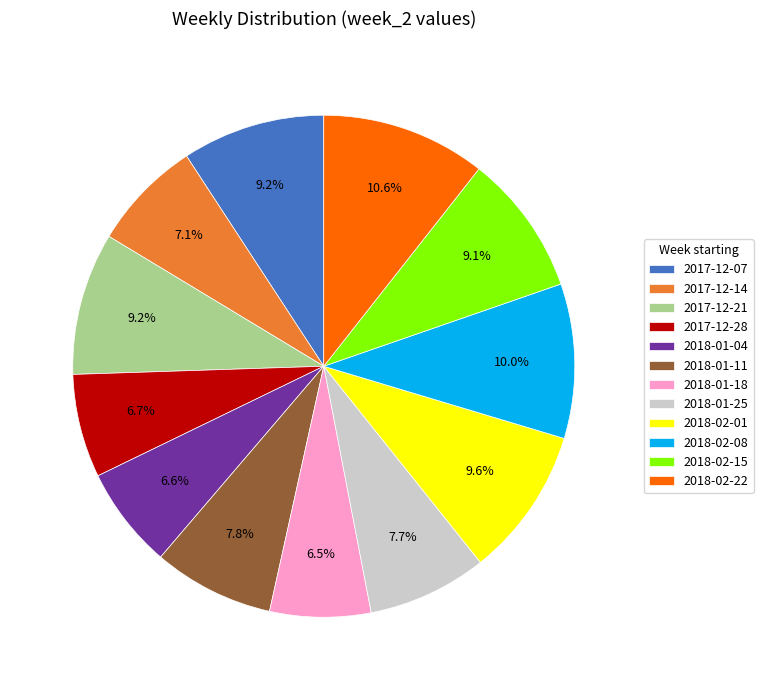

What portion of the pie excludes 2018-01-18?

93.5%